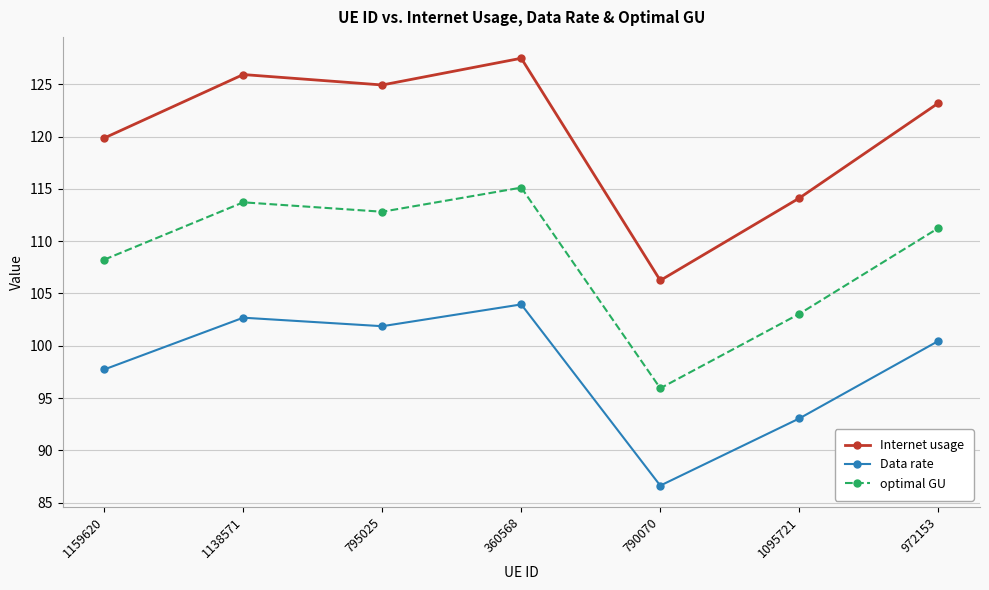

What is the highest value of the optimal GU series?

115.1